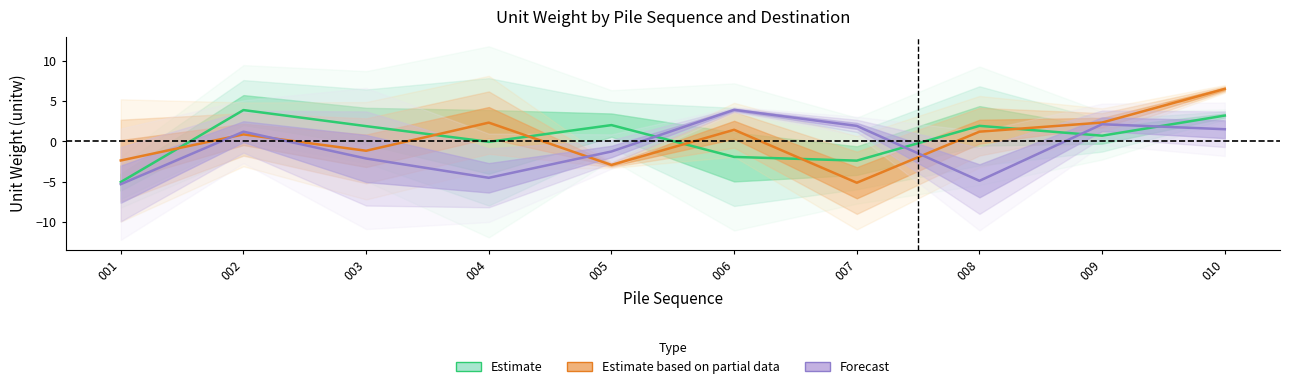

What is the difference between the Estimate values at 003 and 009?

1.2